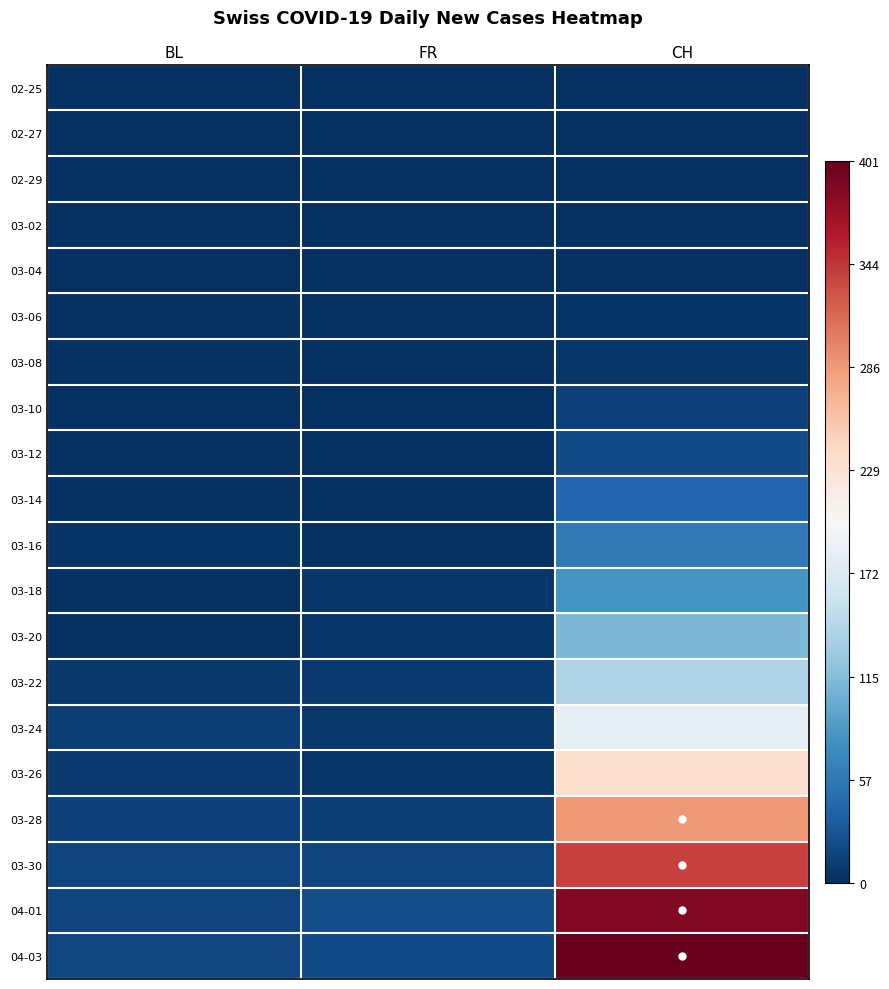

Which category has the lowest value across all series?

BL